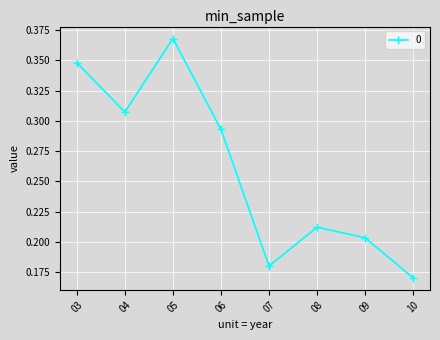

How many lines are shown in the chart?

1